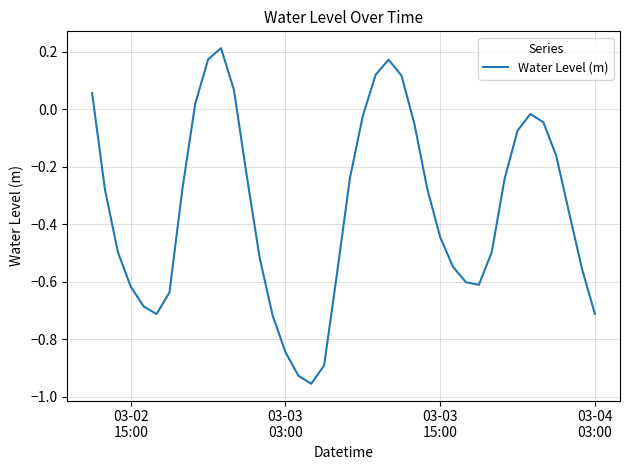

What is the minimum value shown in the chart?

-1.0